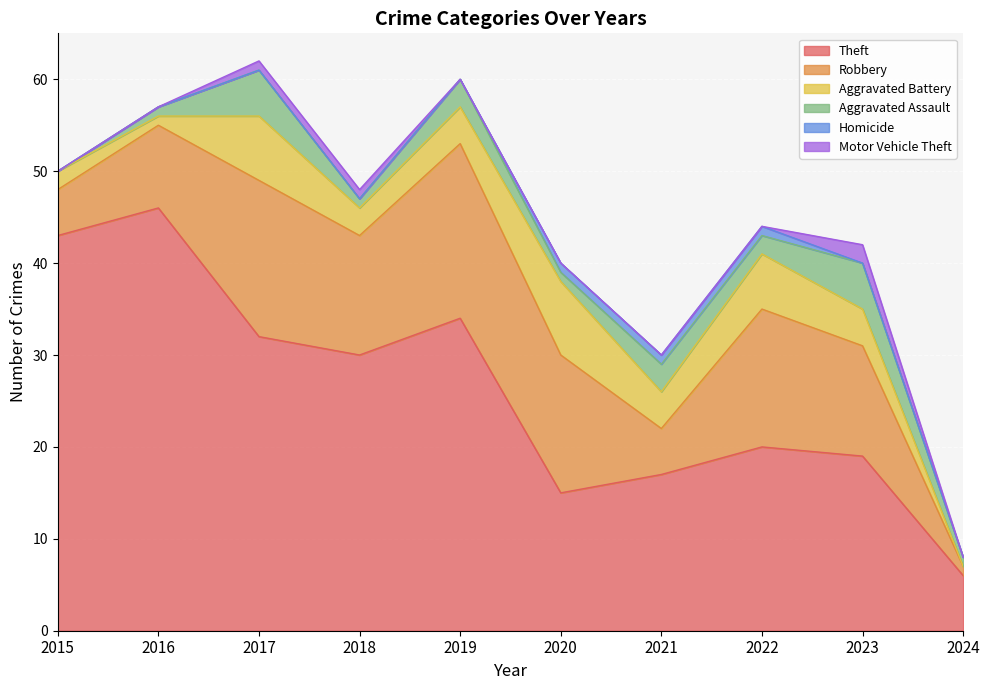

Reading left to right, what are all the values shown in this chart?

Theft: 2015=43	2016=46	2017=32	2018=30	2019=34	2020=15	2021=17	2022=20	2023=19	2024=6
Robbery: 2015=5	2016=9	2017=17	2018=13	2019=19	2020=15	2021=5	2022=15	2023=12	2024=1
Aggravated Battery: 2015=2	2016=1	2017=7	2018=3	2019=4	2020=8	2021=4	2022=6	2023=4	2024=0
Aggravated Assault: 2015=0	2016=1	2017=5	2018=1	2019=3	2020=1	2021=3	2022=2	2023=5	2024=1
Homicide: 2015=0	2016=0	2017=0	2018=0	2019=0	2020=1	2021=1	2022=1	2023=0	2024=0
Motor Vehicle Theft: 2015=0	2016=0	2017=1	2018=1	2019=0	2020=0	2021=0	2022=0	2023=2	2024=0